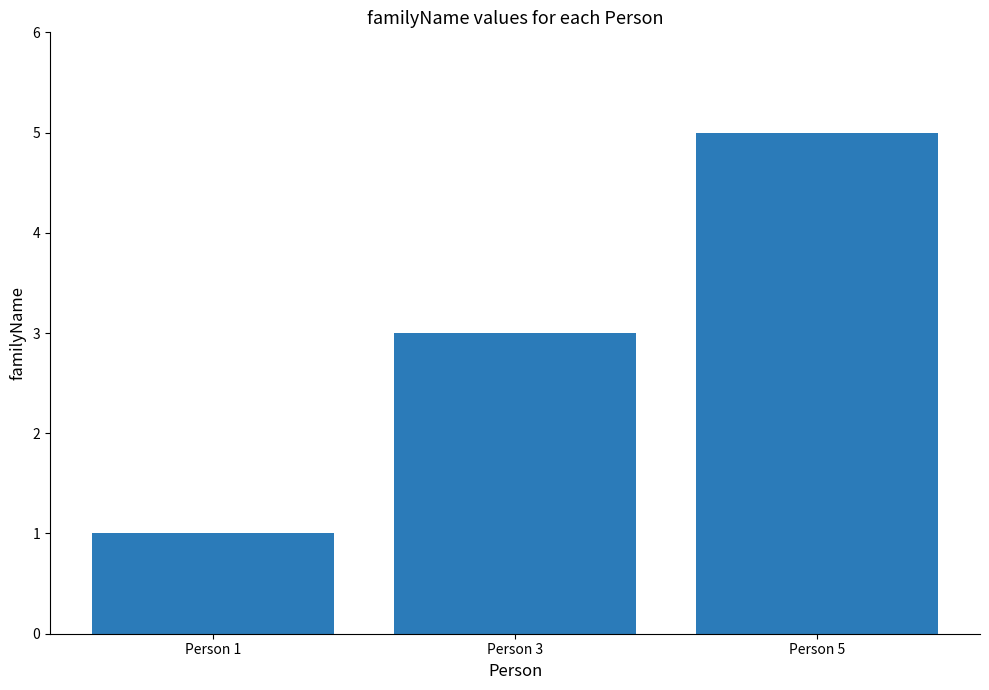

How many bars are there in total?

3